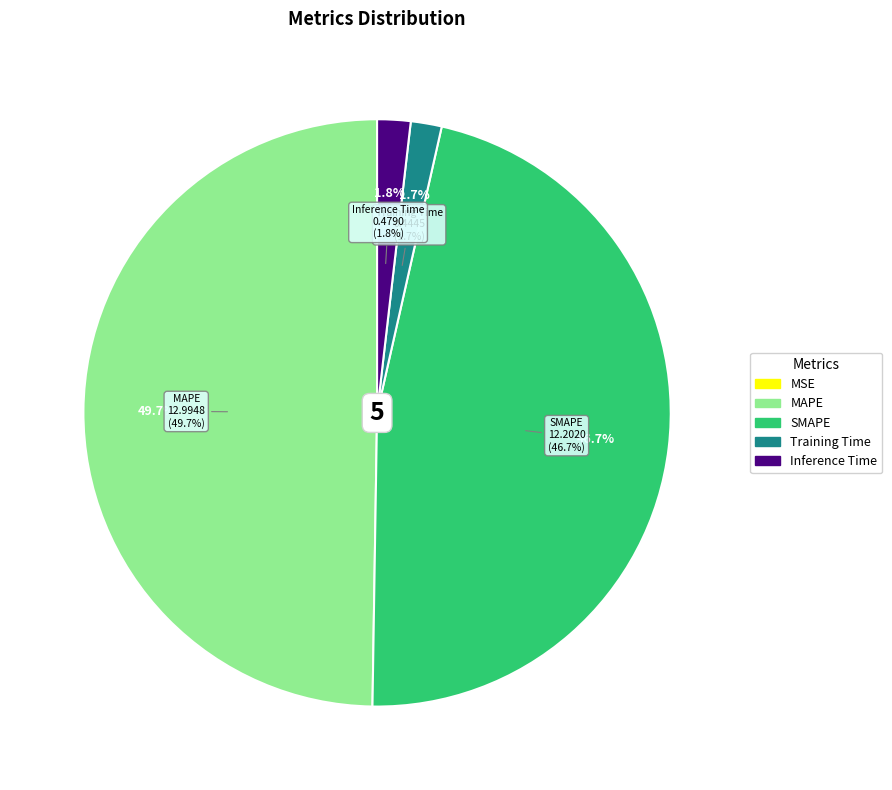

Count the number of slices in the pie.

5